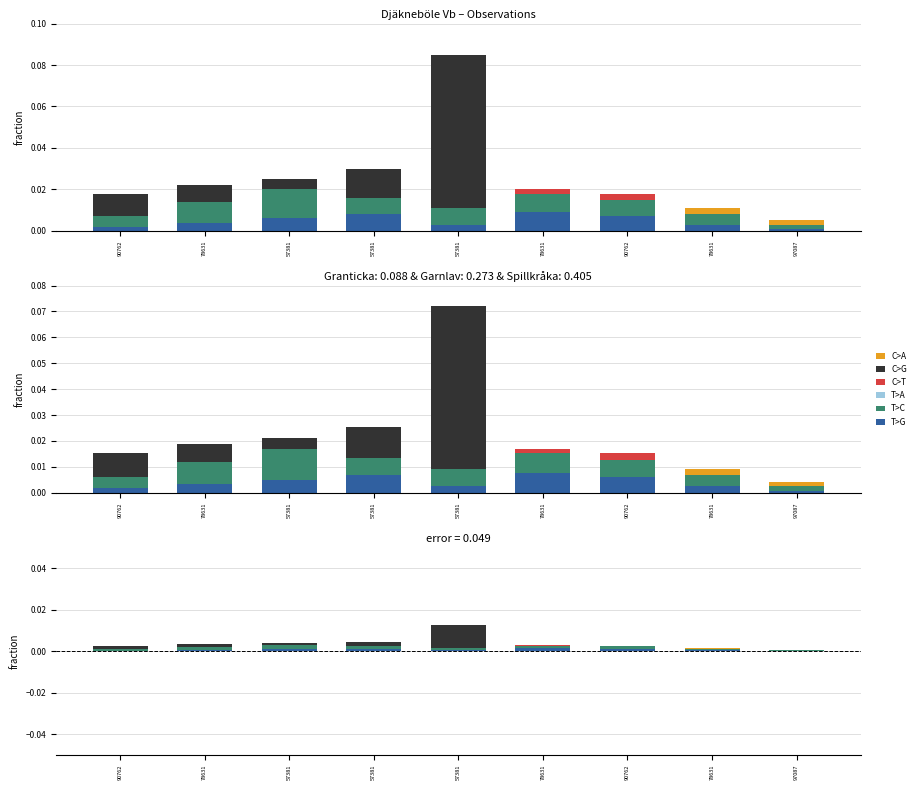

What is the label of the 8th bar from the left?

78631